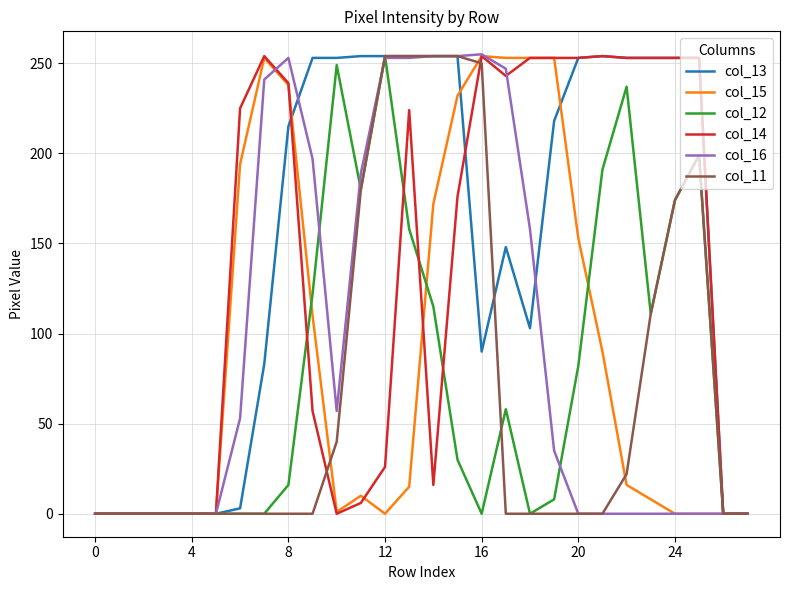

What is the maximum value shown in the chart?

255